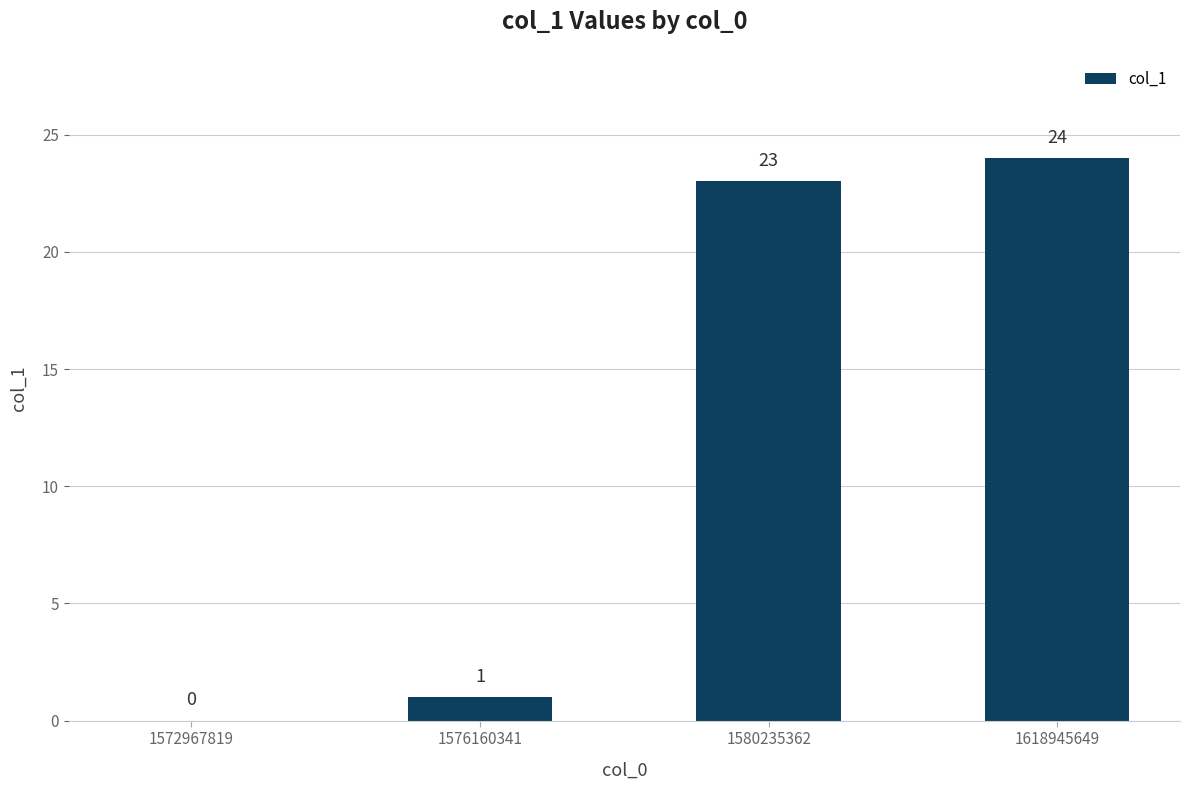

What is the change in value from 1576160341 to 1618945649?

+23